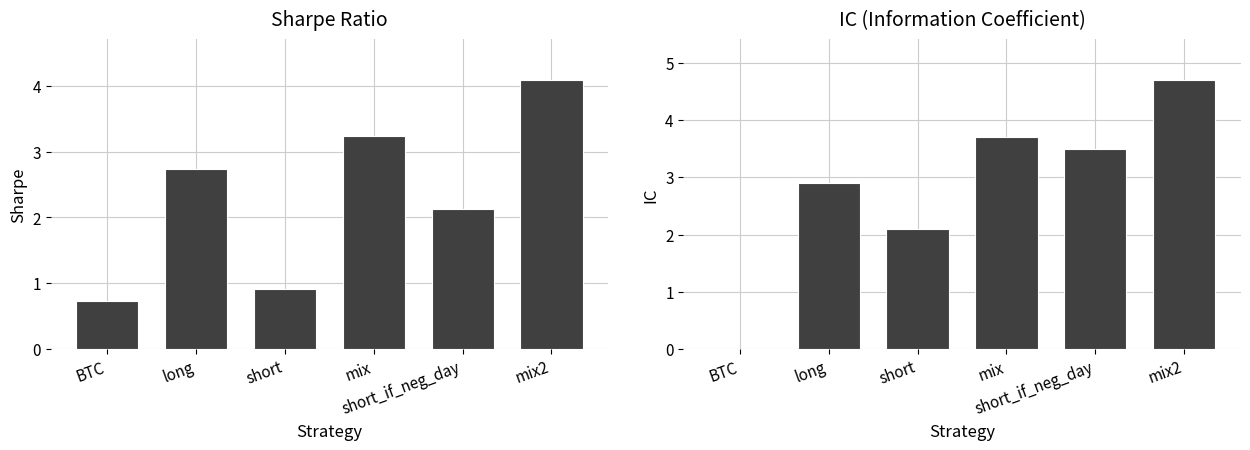

Count the number of categories in the chart.

6